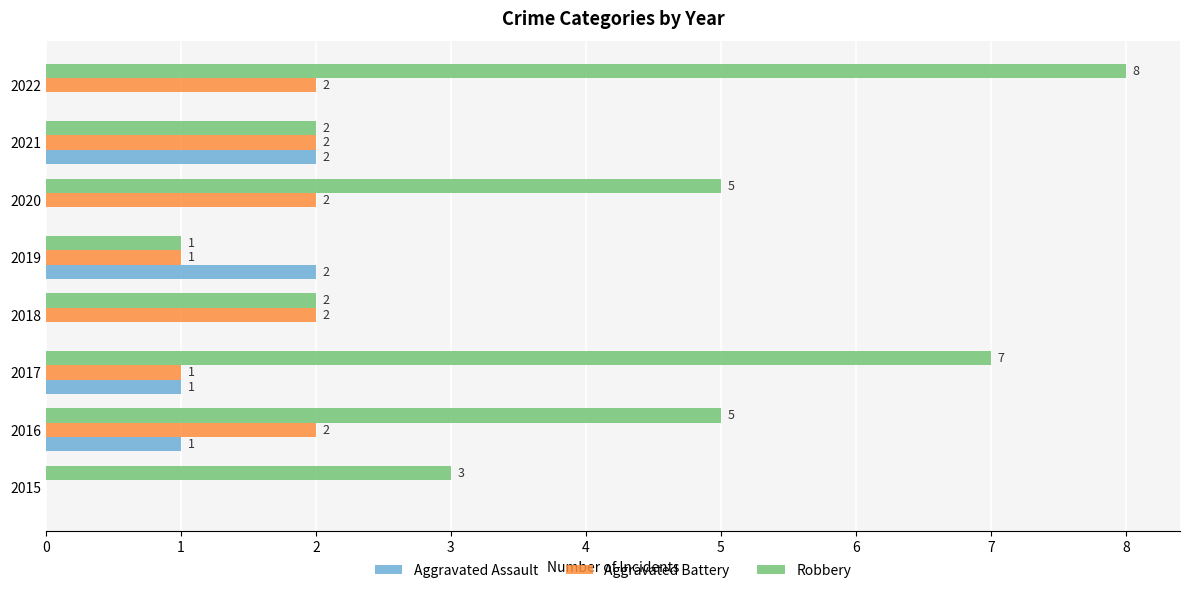

What is the average value of the Aggravated Battery series?

2